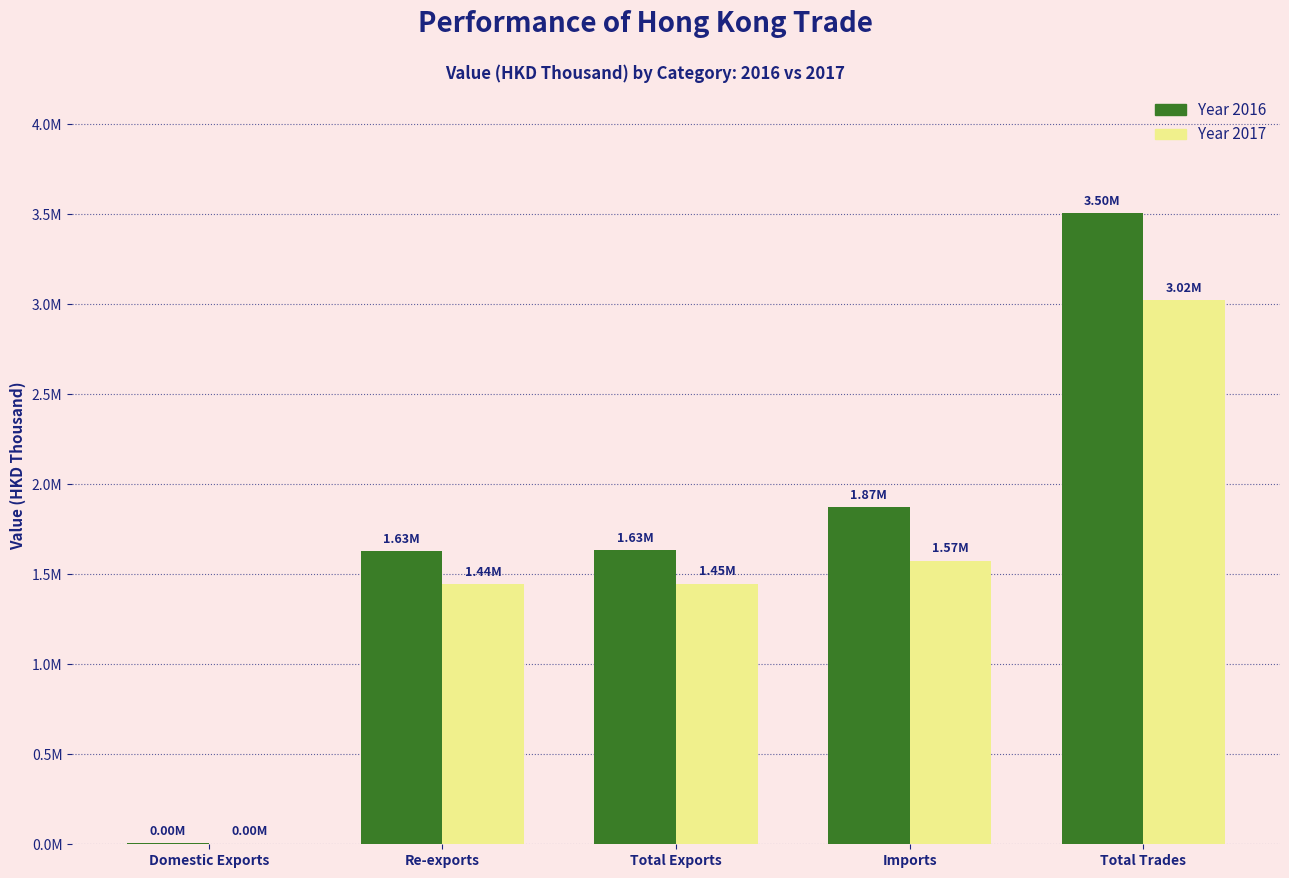

Are the bars grouped side by side (vs. stacked)?

Yes